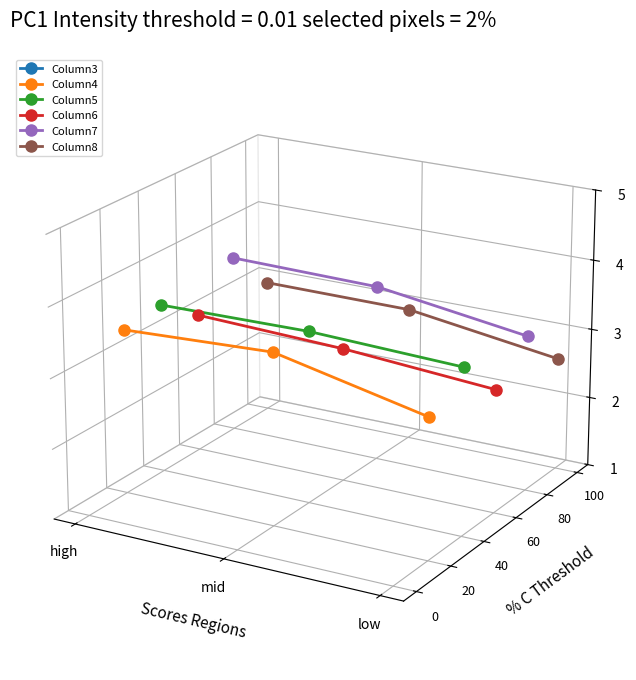

At high, list the series in order from smallest to largest.

Column4, Column6, Column5, Column8, Column7, Column3